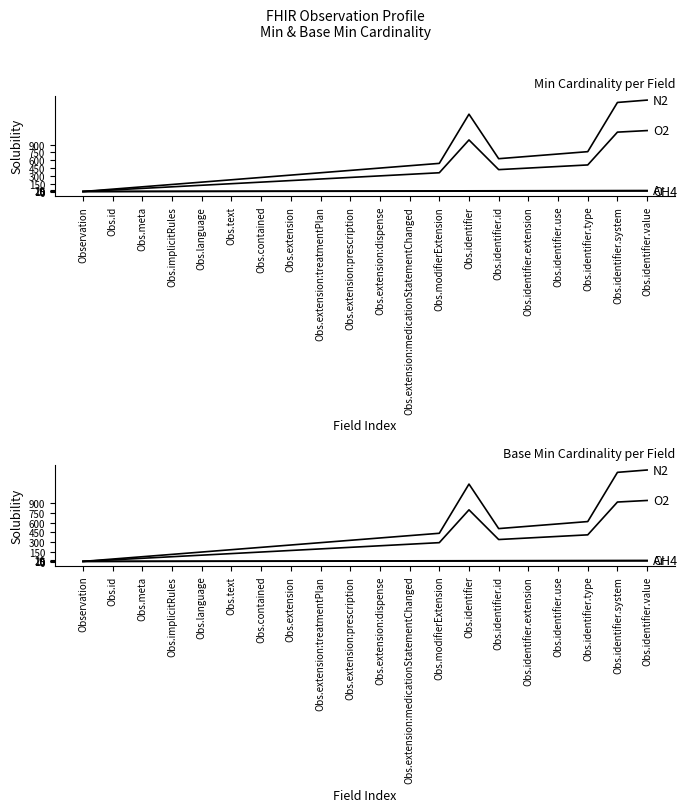

Where is Ar nearest to the value 12?

Obs.extension:prescription